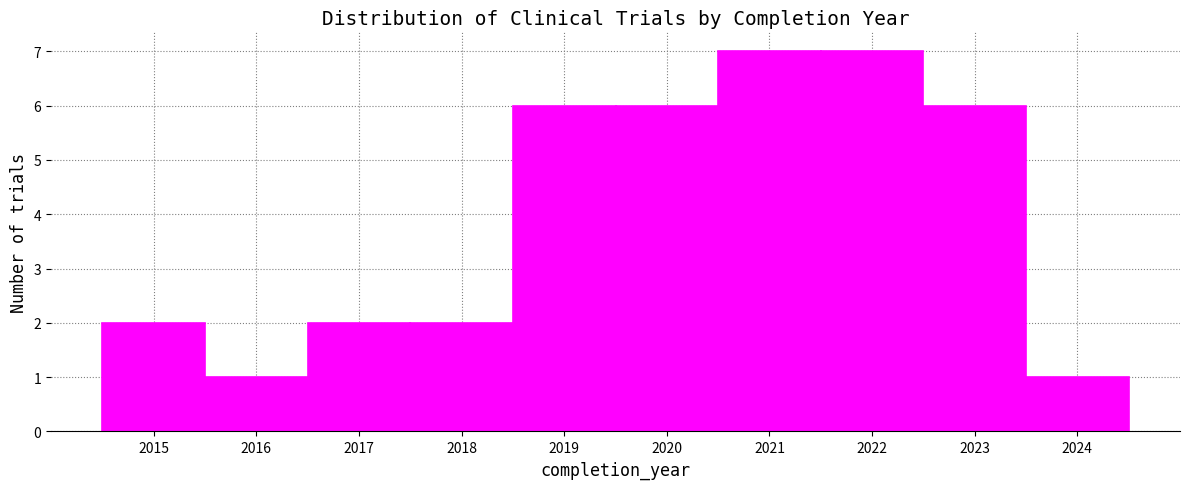

Reading left to right, list every bar in this chart as the range it spans on the x-axis followed by its height. The values are not printed on the chart, so give them approximately, as read against the axis.

2014.5 to 2015.5: 2
2015.5 to 2016.5: 1
2016.5 to 2017.5: 2
2017.5 to 2018.5: 2
2018.5 to 2019.5: 6
2019.5 to 2020.5: 6
2020.5 to 2021.5: 7
2021.5 to 2022.5: 7
2022.5 to 2023.5: 6
2023.5 to 2024.5: 1